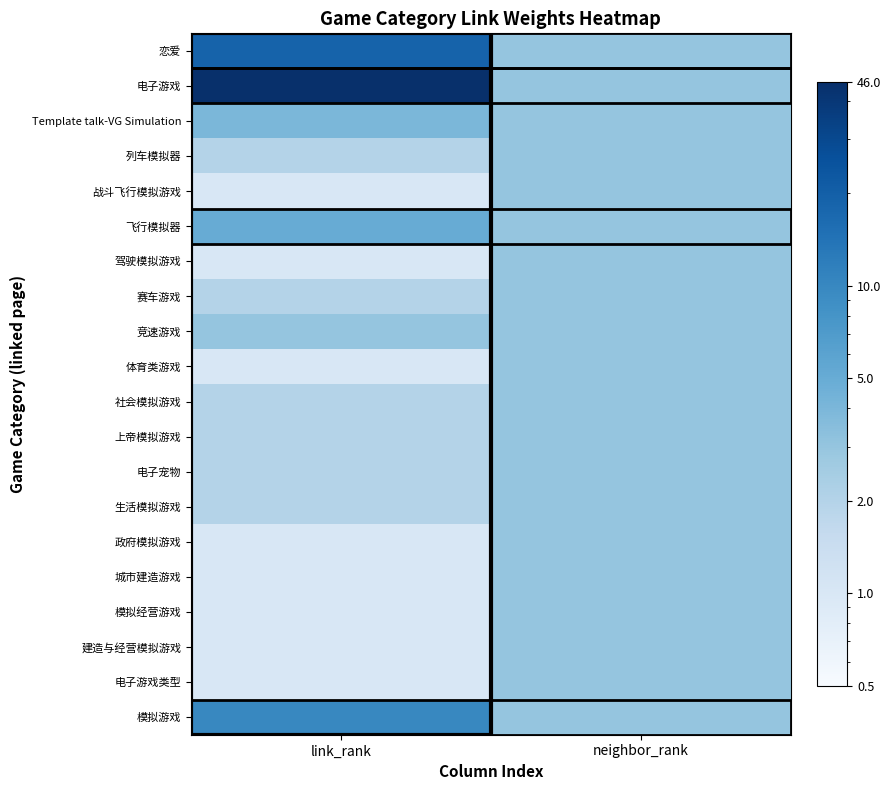

What is the difference between the highest and lowest values at link_rank?

45